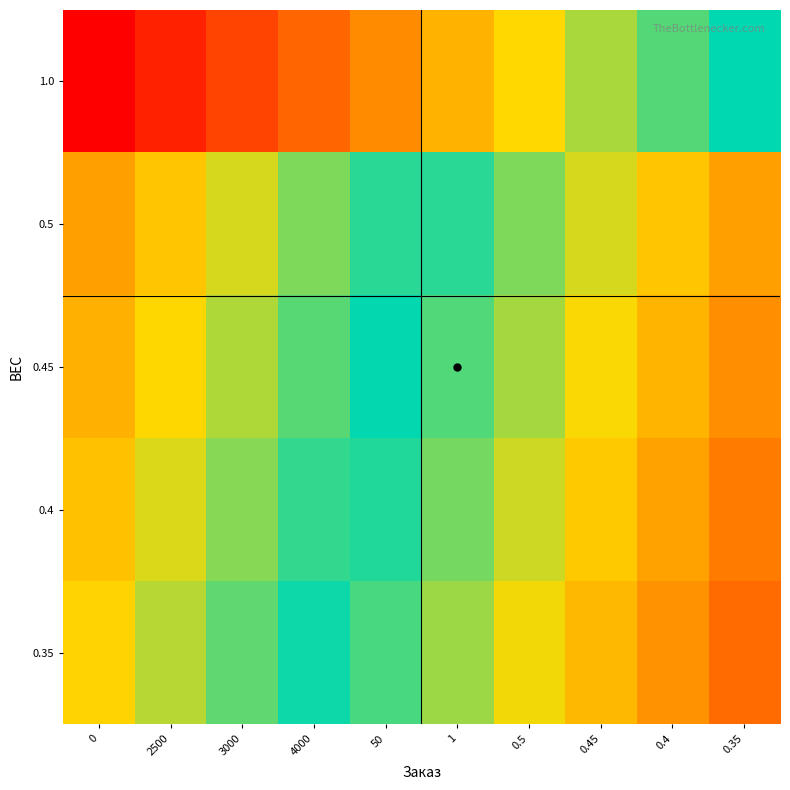

Rank the series by their maximum value, from highest to lowest.

1.0, 0.45, 0.35, 0.4, 0.5